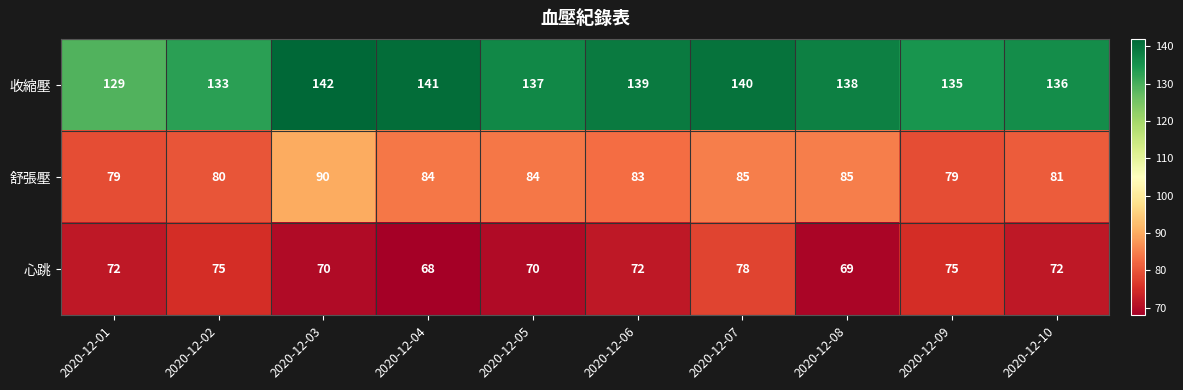

What is the difference between the 收縮壓 values at 2020-12-03 and 2020-12-01?

13